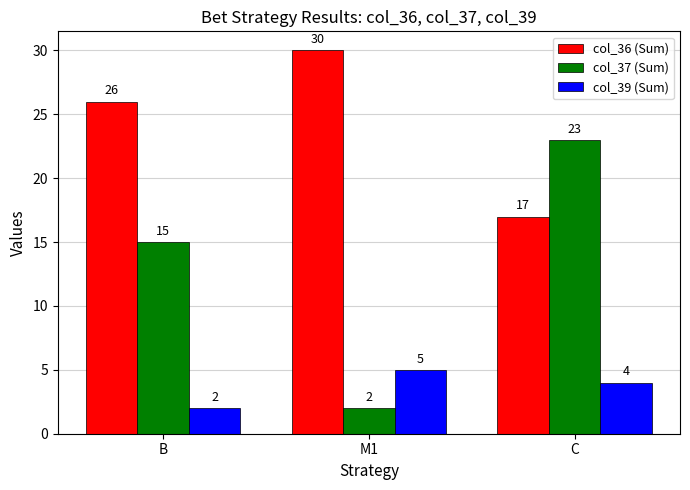

At which label is col_36 (Sum) closest to 23?

B